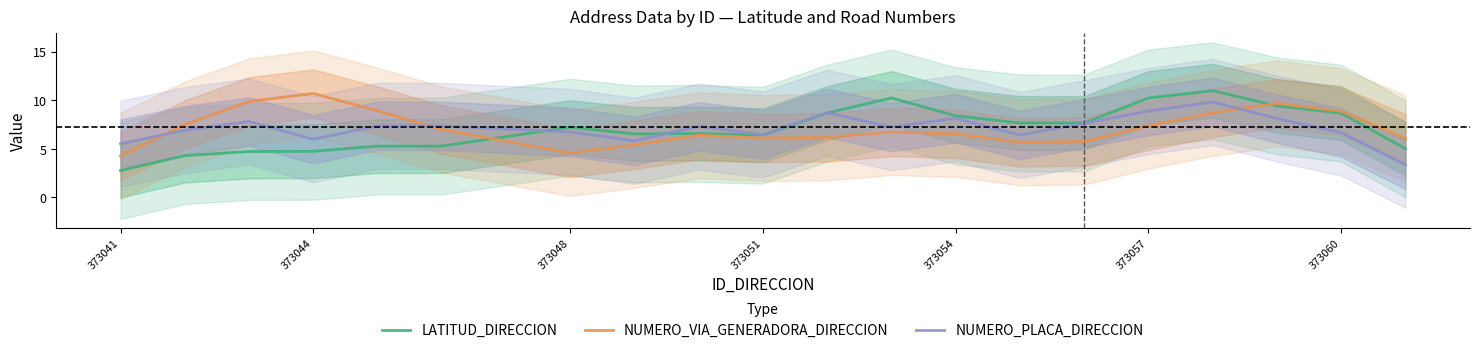

In NUMERO_VIA_GENERADORA_DIRECCION, how many points are higher than both neighbors (excluding endpoints)?

4